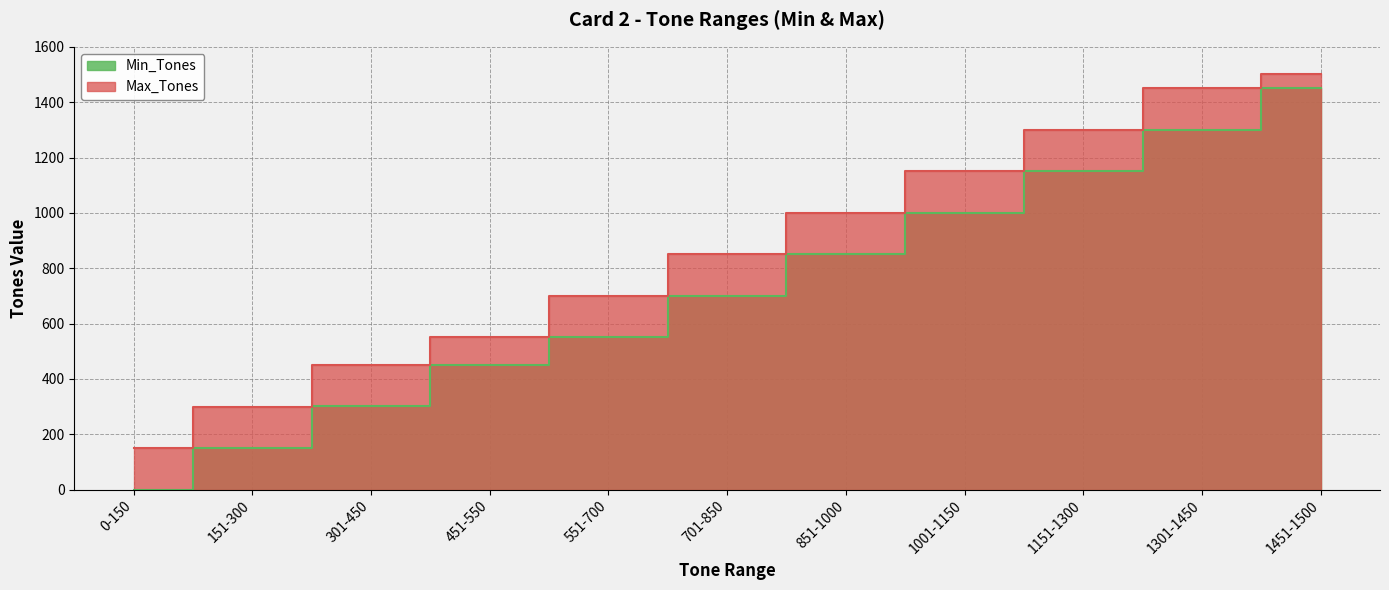

Between 1301-1450 and 0-150, which is larger?

1301-1450